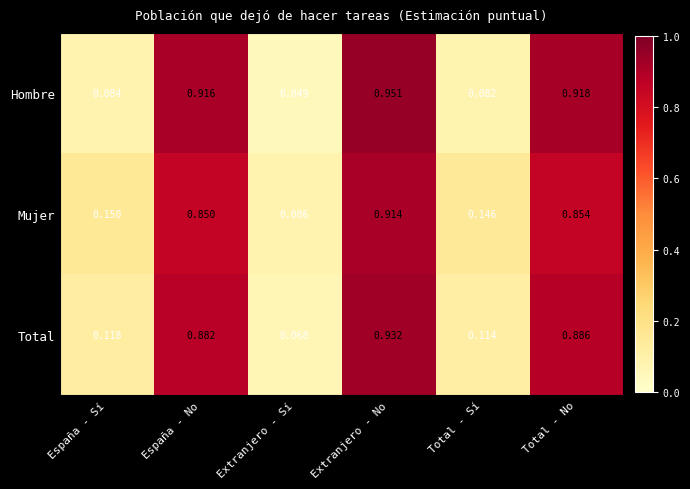

At which category does the chart reach its minimum across all series?

Extranjero - Sí